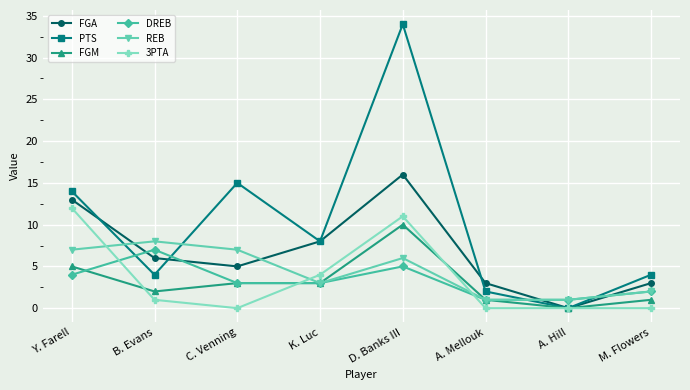

At which label does PTS first exceed 8?

Y. Farell